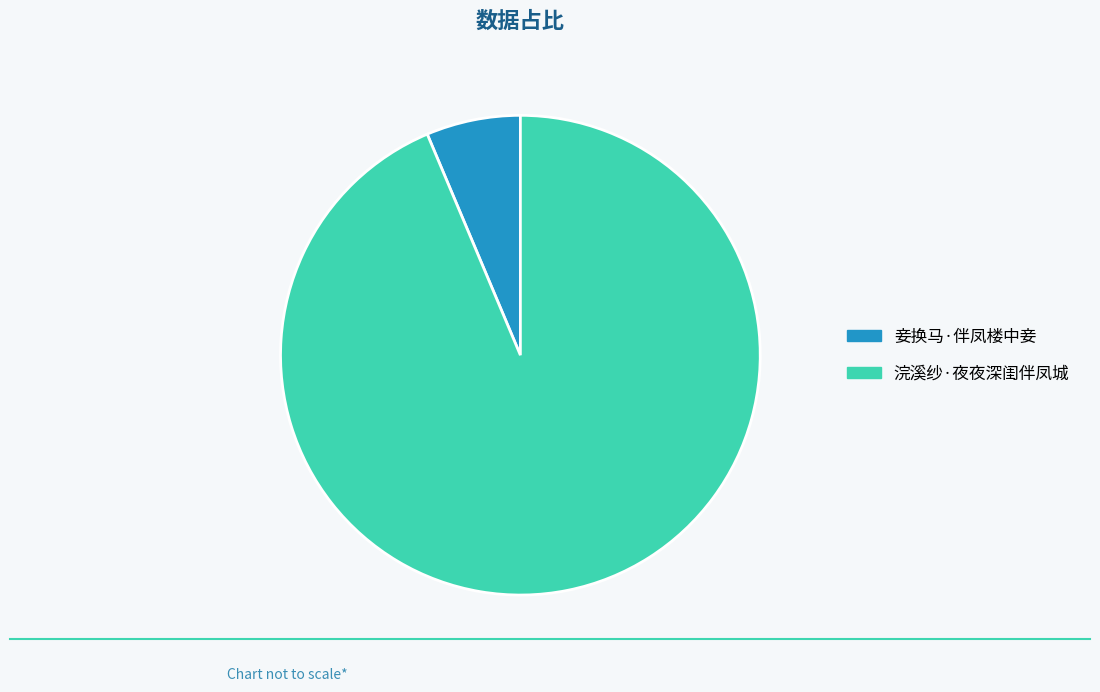

Which has a higher value, 妾换马·伴凤楼中妾 or 浣溪纱·夜夜深闺伴凤城?

浣溪纱·夜夜深闺伴凤城